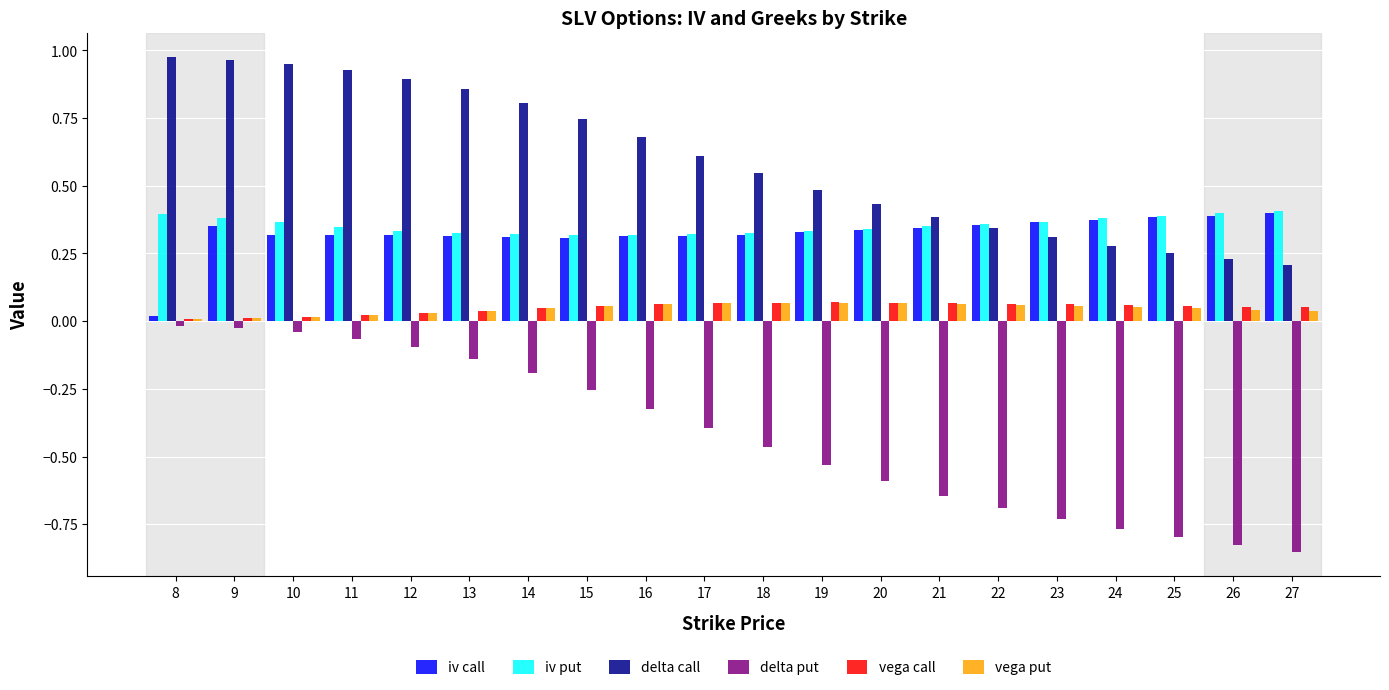

The iv put series shows 0.5 at 12. True or false?

False